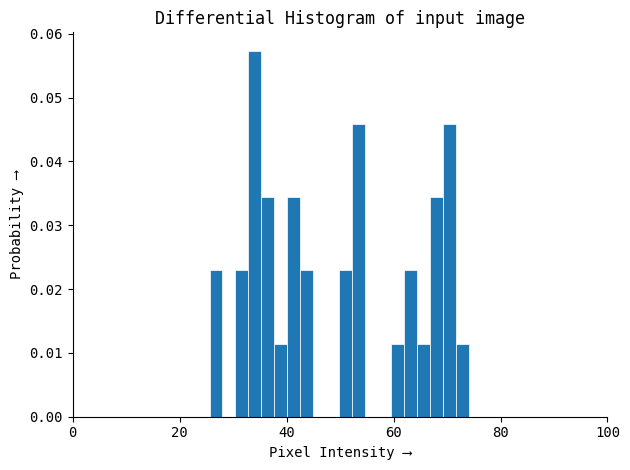

Read against the x-axis, roughly where is the centre of the tallest bar?

34